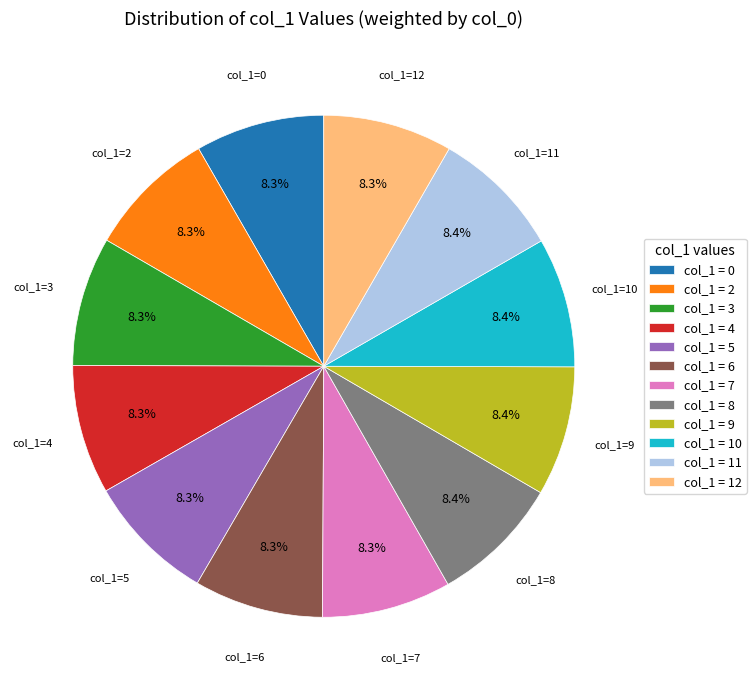

Approximately how many times larger is the value at col_1 = 9 compared to col_1 = 5?

1.0